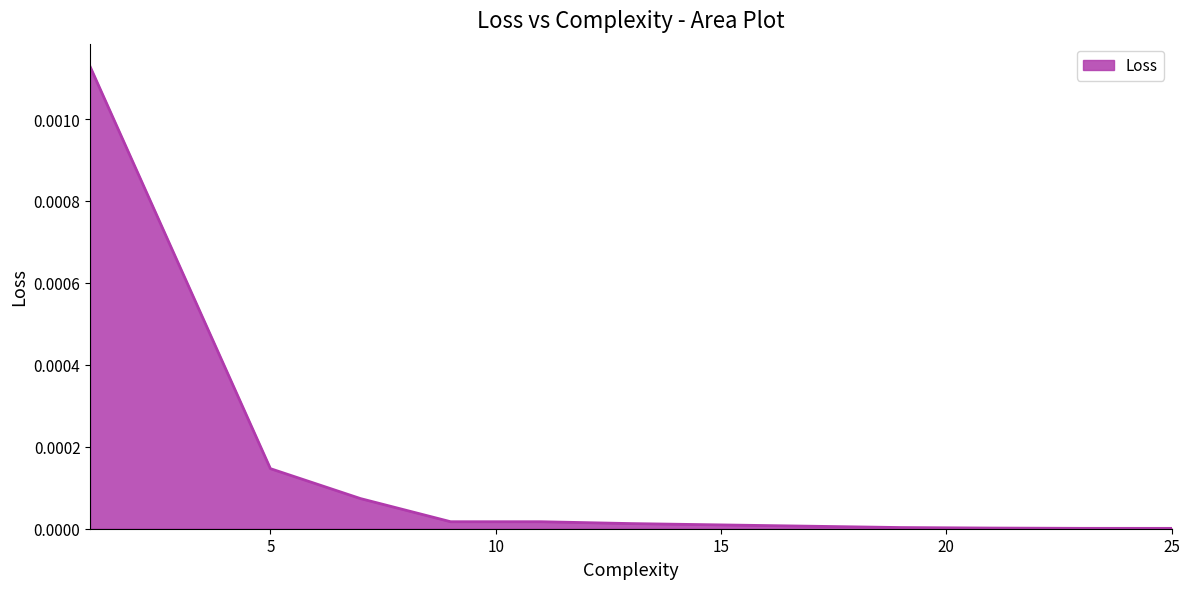

Rank the categories by value from lowest to highest.

25, 23, 21, 19, 13, 9, 11, 7, 5, 1